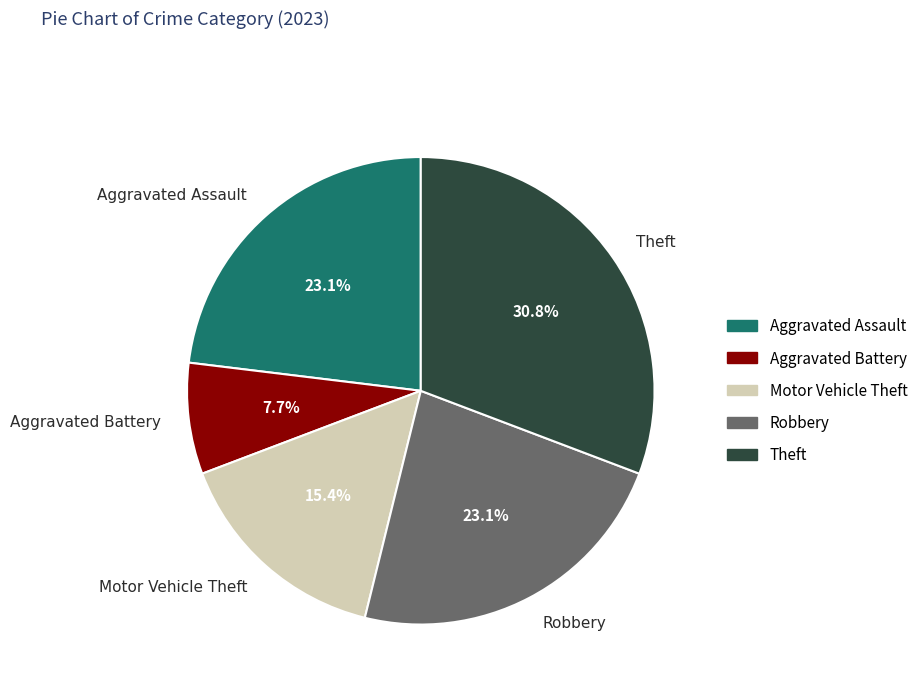

True or false: Theft accounts for 38% of the total.

False